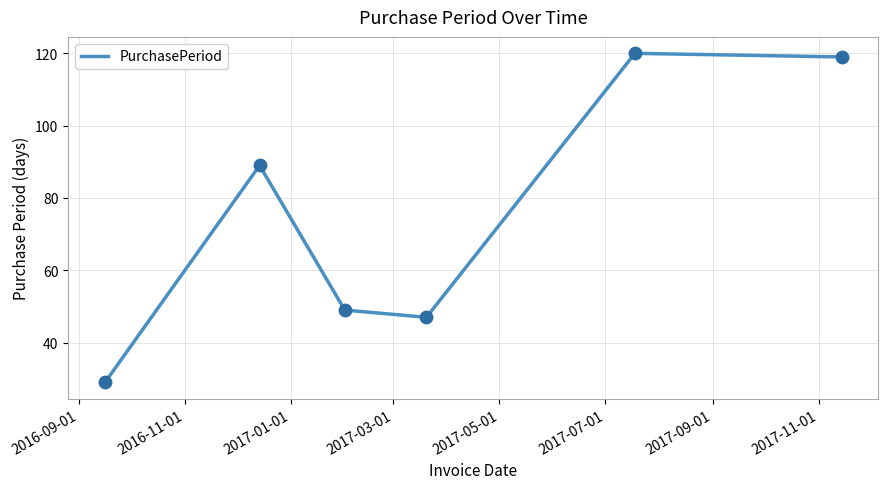

What is the smallest value displayed?

29